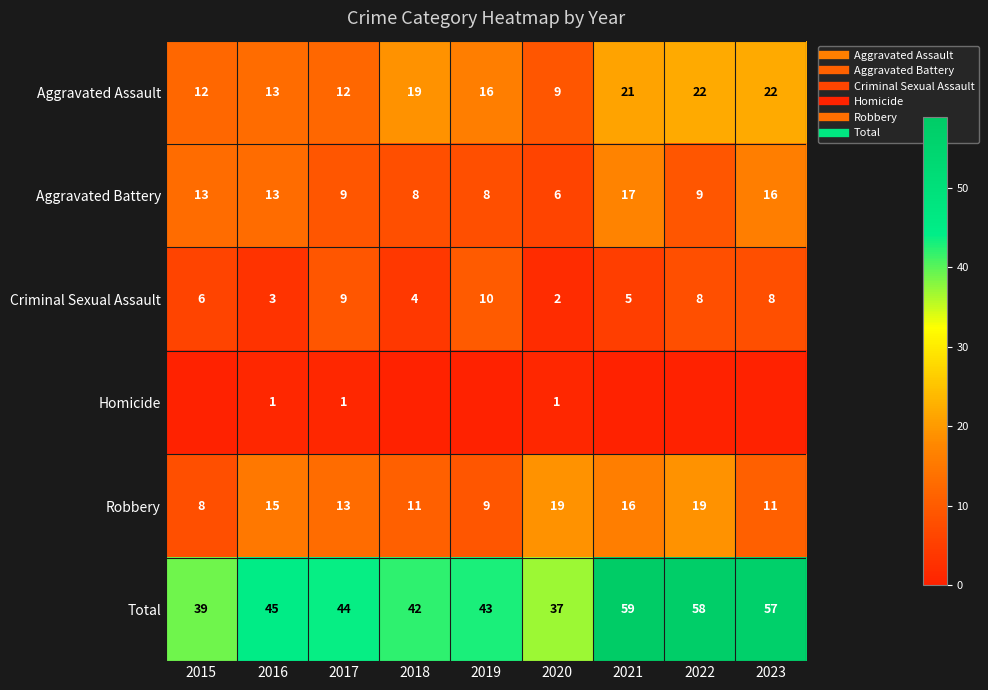

List the labels in order of Aggravated Battery value, largest first.

2021, 2023, 2015, 2016, 2017, 2022, 2018, 2019, 2020